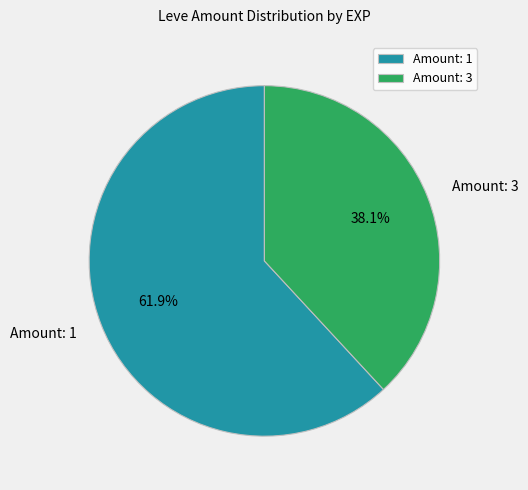

Which has a higher value, Amount: 1 or Amount: 3?

Amount: 1